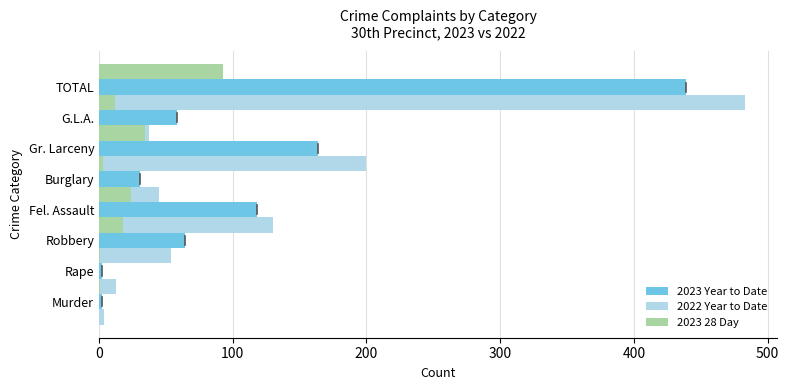

The value of 2023 Year to Date at Murder is 1. True or false?

False